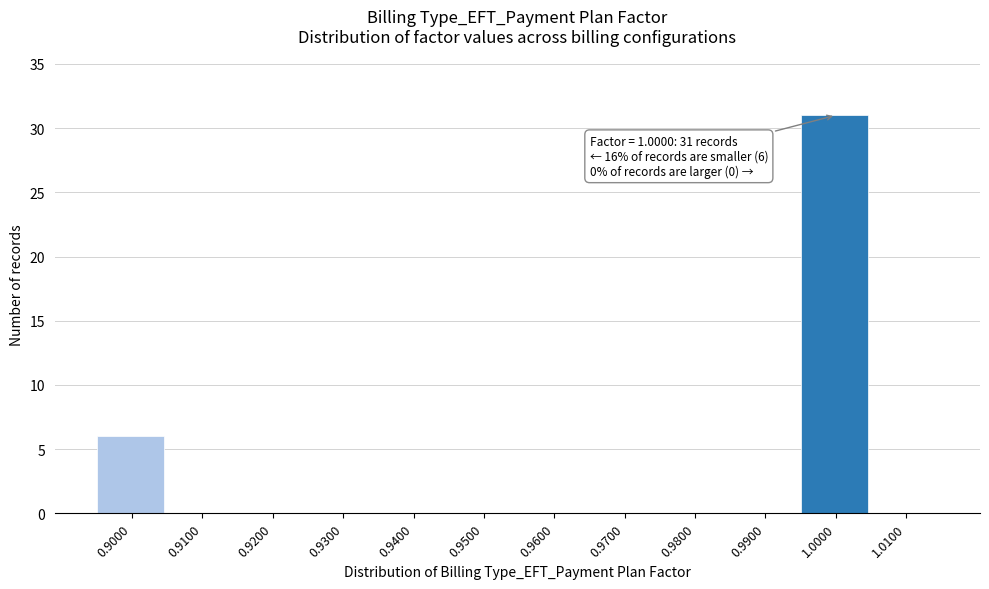

Over which range of the x-axis is the bar tallest?

0.995 to 1.005